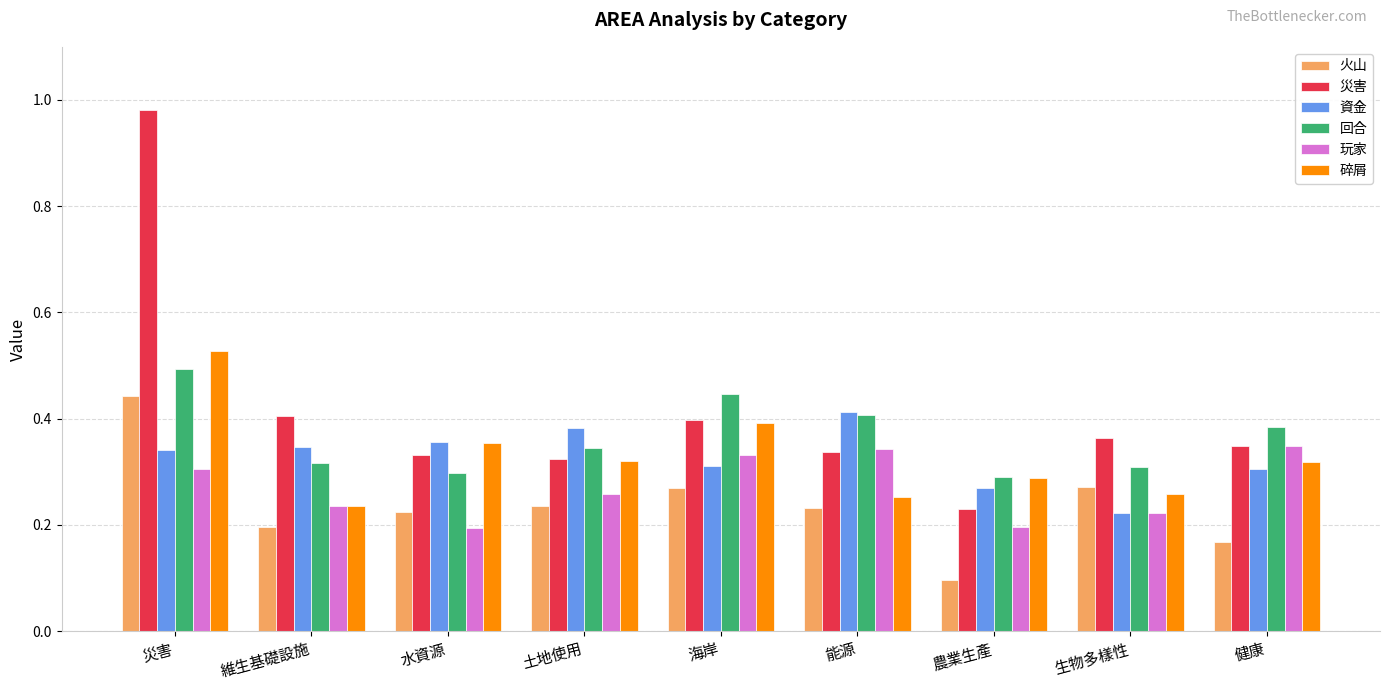

The 玩家 series shows 0.3 at 農業生產. True or false?

False